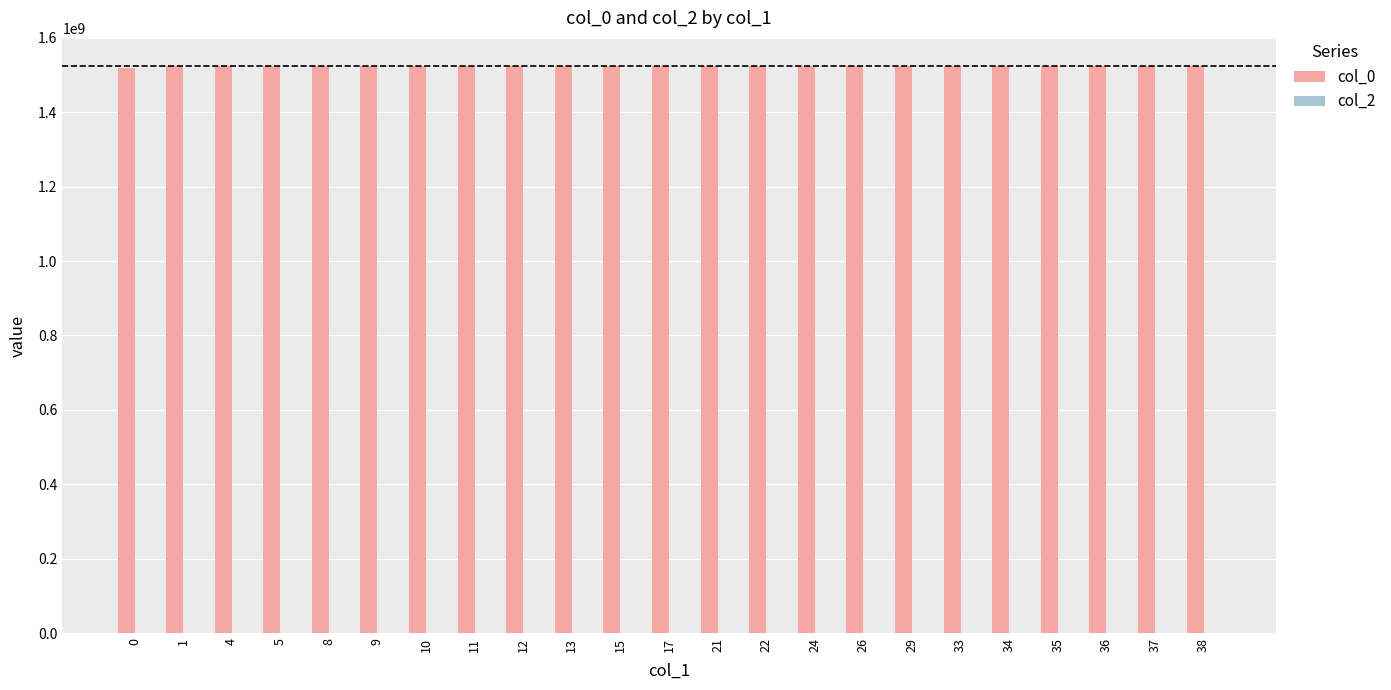

What is the ratio of the value at 33 to the value at 9?

1.0